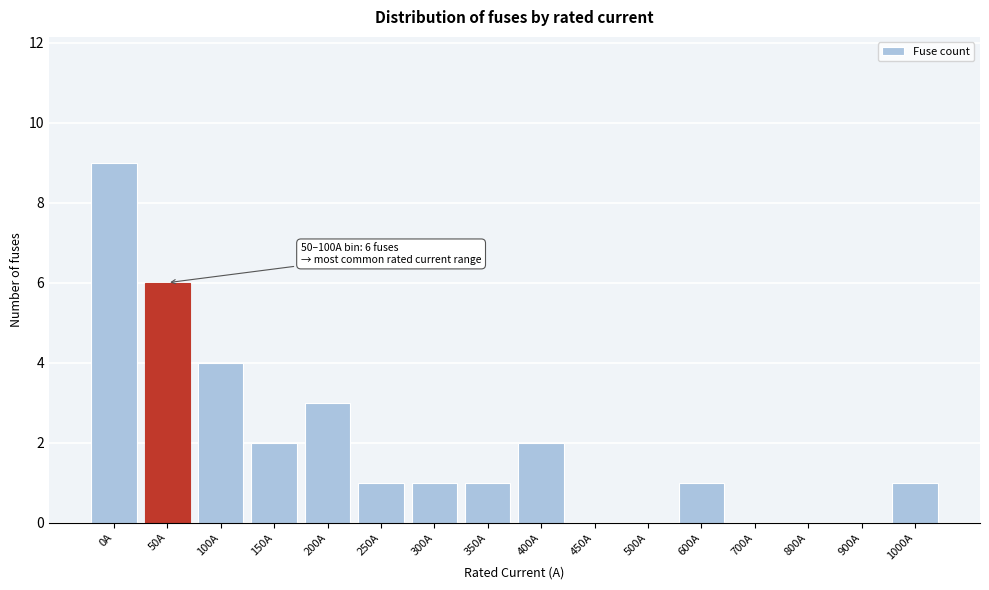

Reading left to right, transcribe all the data shown in this chart.

0A=9	50A=6	100A=4	150A=2	200A=3	250A=1	300A=1	350A=1	400A=2	450A=0	500A=0	600A=1	700A=0	800A=0	900A=0	1000A=1